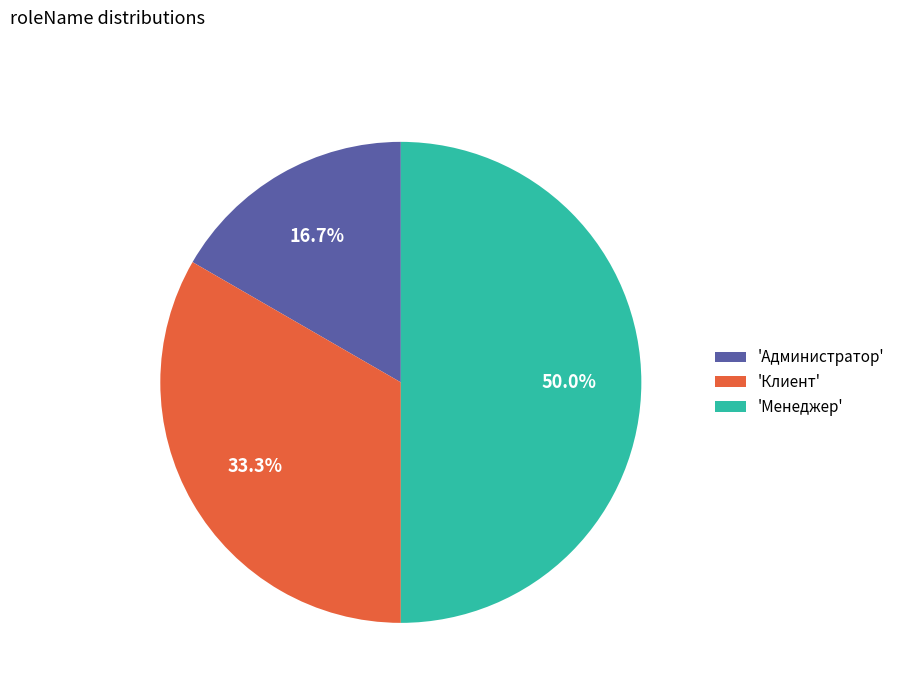

Is 'Администратор' the majority of the pie?

No